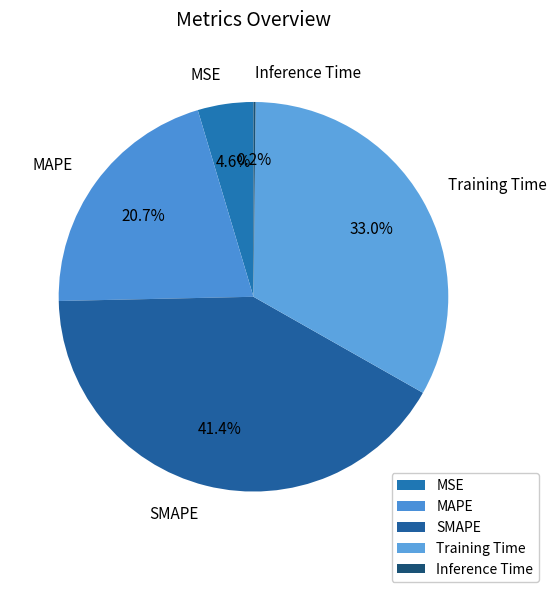

The Training Time slice represents 23% of the pie. True or false?

False